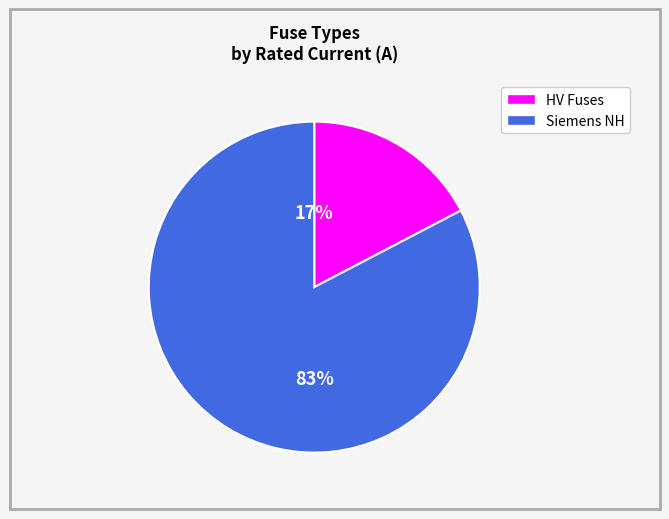

How many segments does this pie chart have?

2